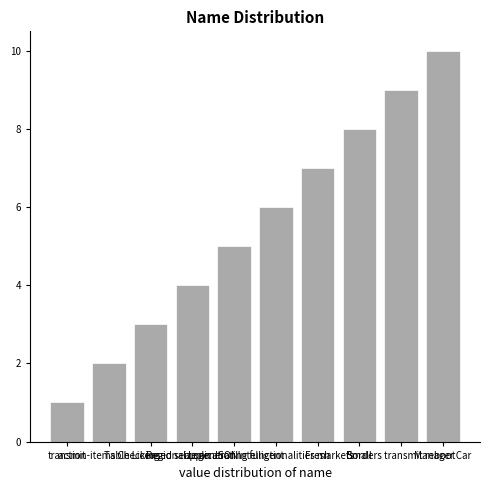

Reading left to right, transcribe all the data shown in this chart.

transmit=1	action-items Checking=2	Table Licensed seize=3	Regional Loan JSON=4	application Intelligent=5	generating functionalities markets=6	Fresh=7	Small=8	Borders transmit reboot=9	Manager Car=10